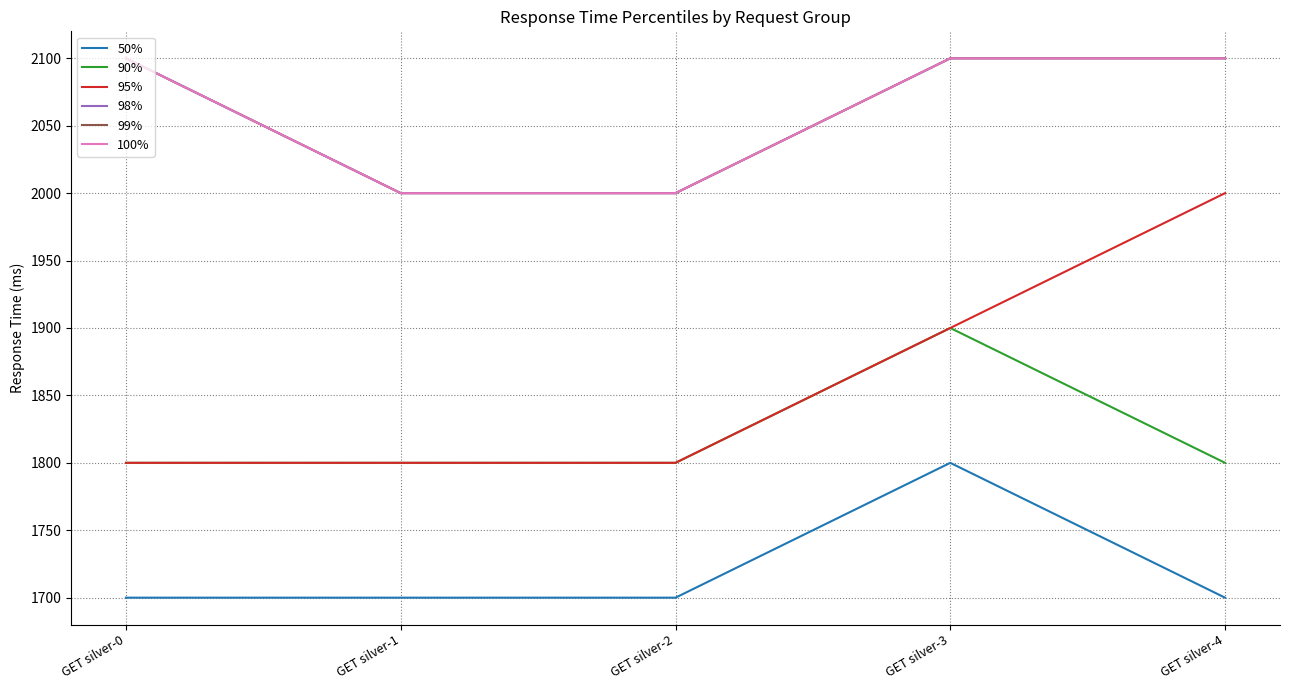

Reading right to left, list all the values displayed in this chart.

50%: GET silver-4=1700	GET silver-3=1800	GET silver-2=1700	GET silver-1=1700	GET silver-0=1700
90%: GET silver-4=1800	GET silver-3=1900	GET silver-2=1800	GET silver-1=1800	GET silver-0=1800
95%: GET silver-4=2000	GET silver-3=1900	GET silver-2=1800	GET silver-1=1800	GET silver-0=1800
98%: GET silver-4=2100	GET silver-3=2100	GET silver-2=2000	GET silver-1=2000	GET silver-0=2100
99%: GET silver-4=2100	GET silver-3=2100	GET silver-2=2000	GET silver-1=2000	GET silver-0=2100
100%: GET silver-4=2100	GET silver-3=2100	GET silver-2=2000	GET silver-1=2000	GET silver-0=2100